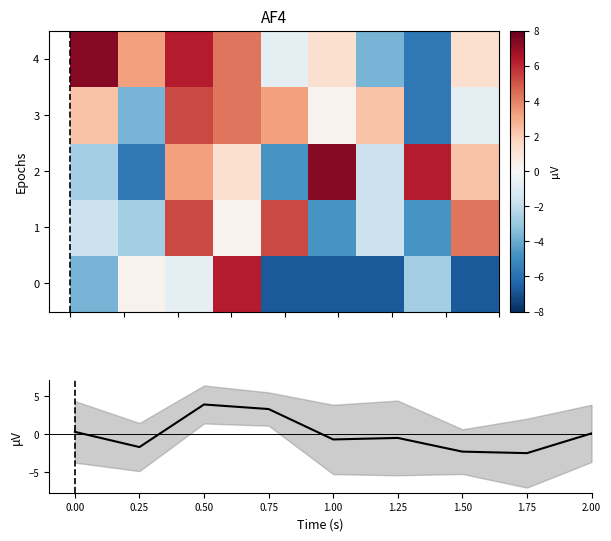

What is the total value across all series at 0.00?

1.9